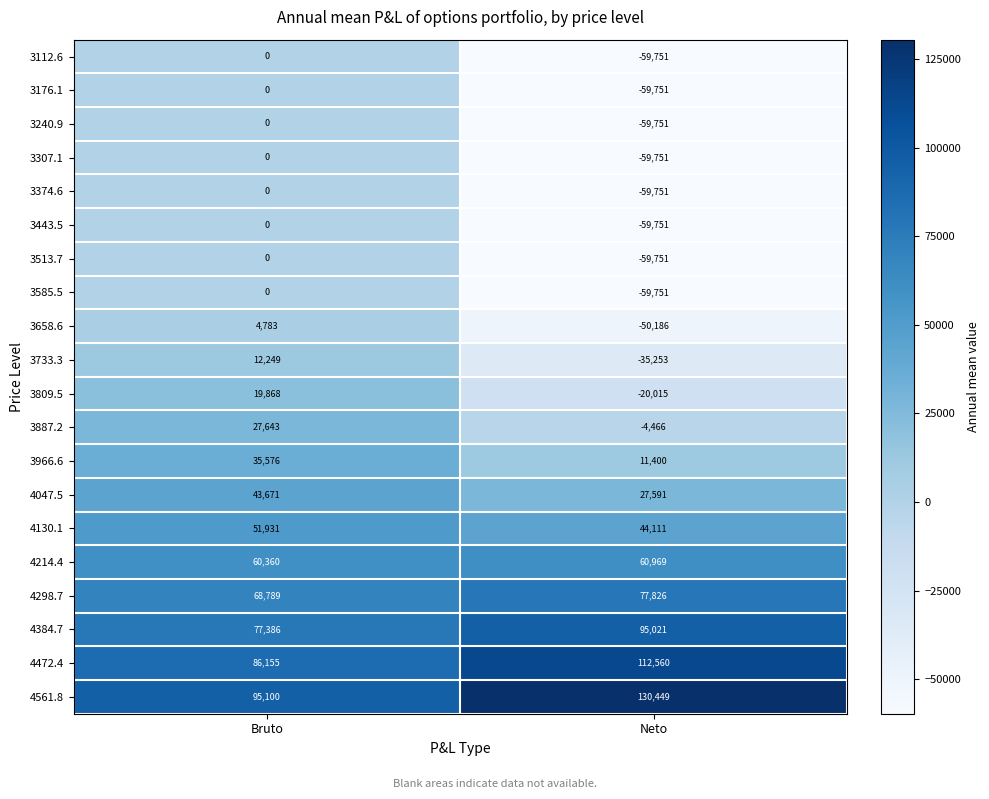

What is the spread (max minus min) of values at Bruto?

95100